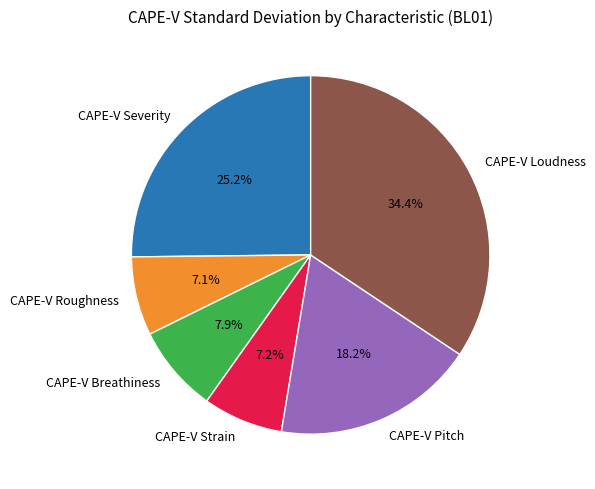

What percentage is the CAPE-V Roughness slice, to the nearest percent?

7%